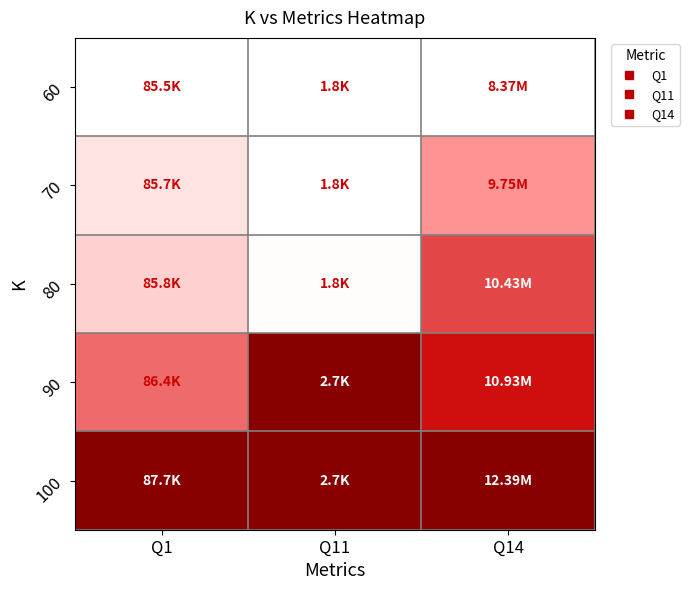

At how many categories does at least one series exceed 0?

3